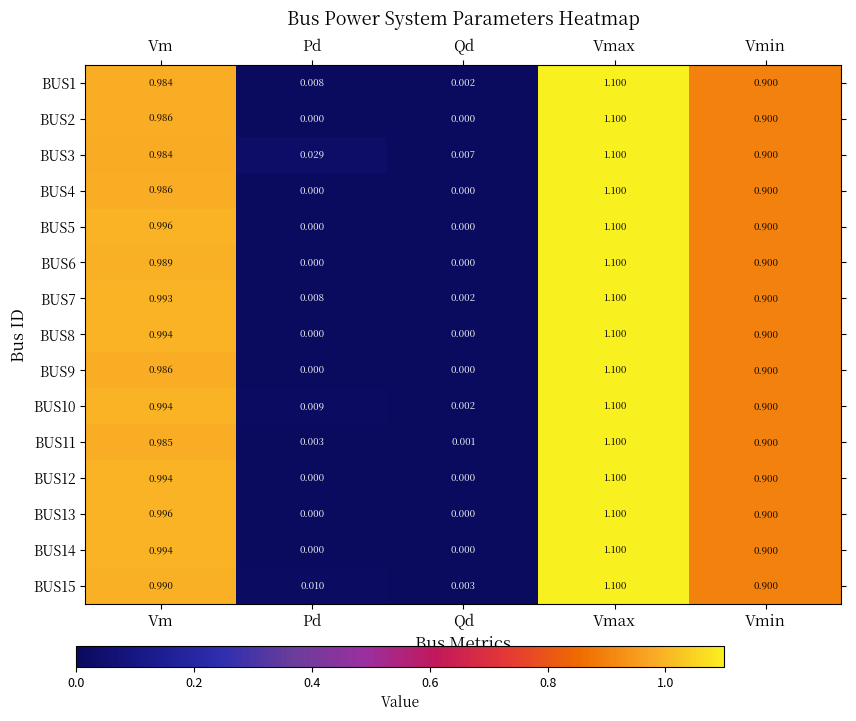

At which category is the sum across all series the highest?

Vmax